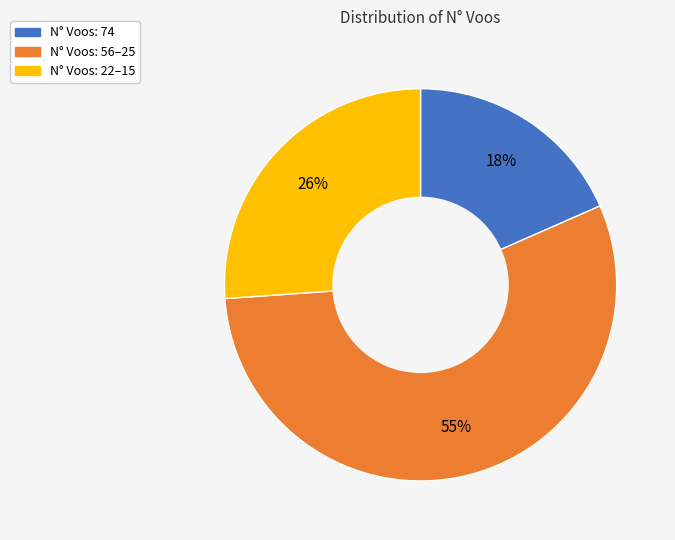

To the nearest percent, what is the average slice percentage?

33%